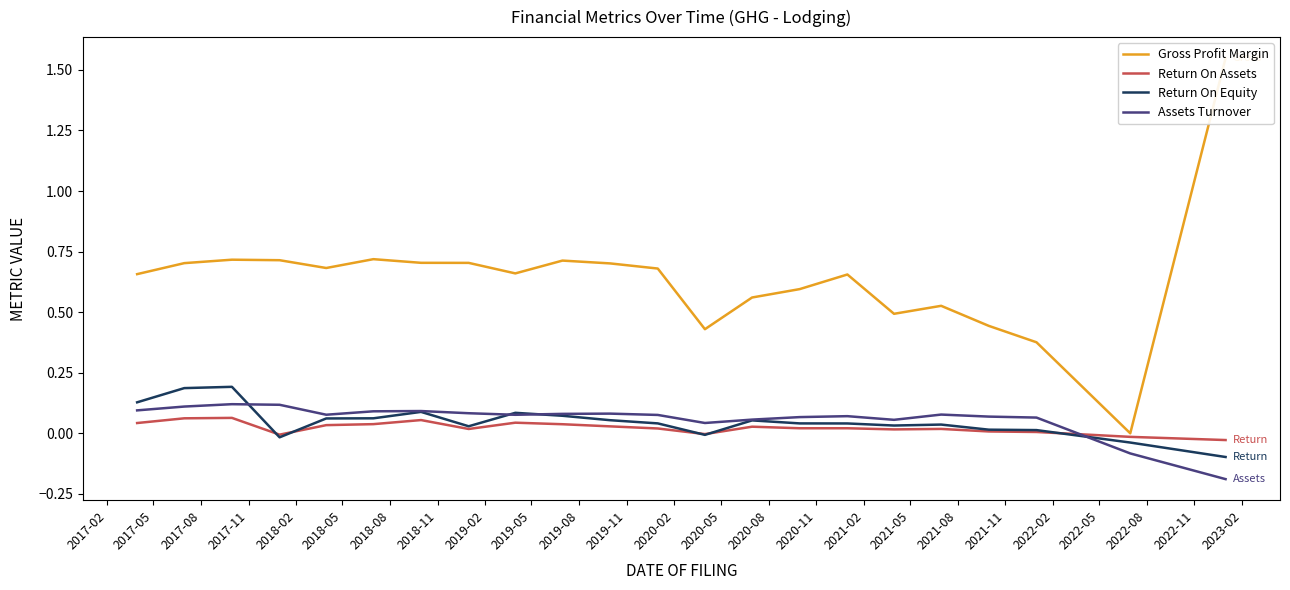

True or false: Gross Profit Margin and Assets Turnover intersect in this chart.

False